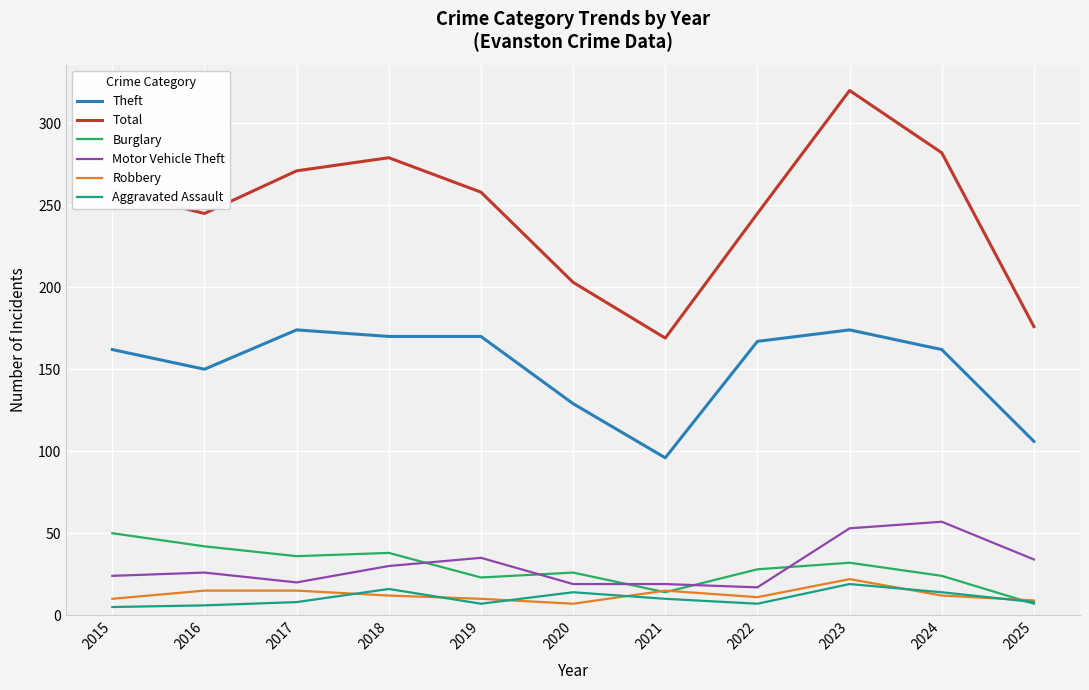

True or false: Aggravated Assault has more than 1 interior local peaks.

True